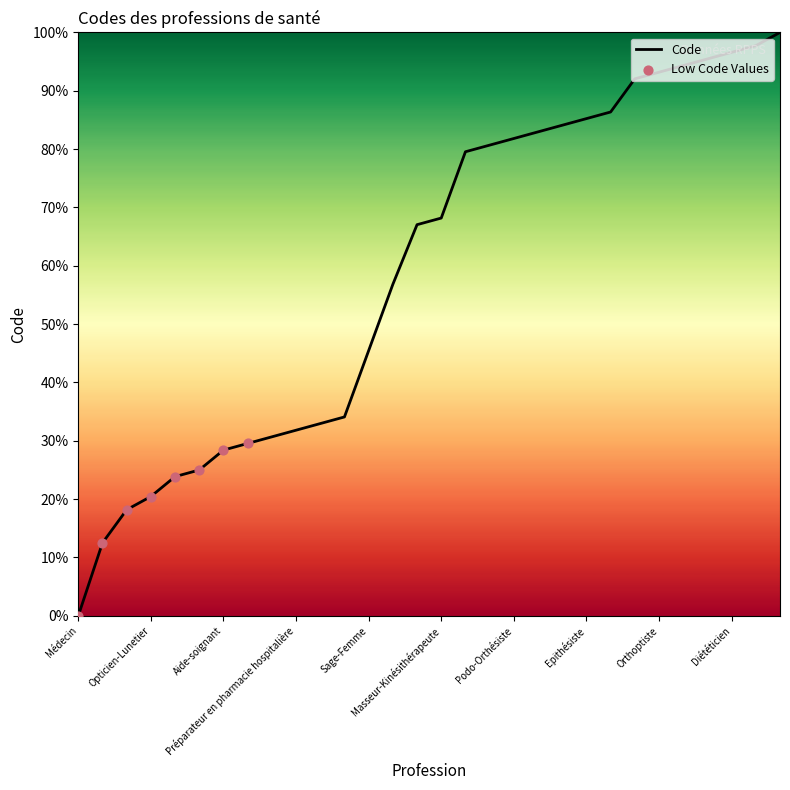

What is the greatest value displayed?

100.0